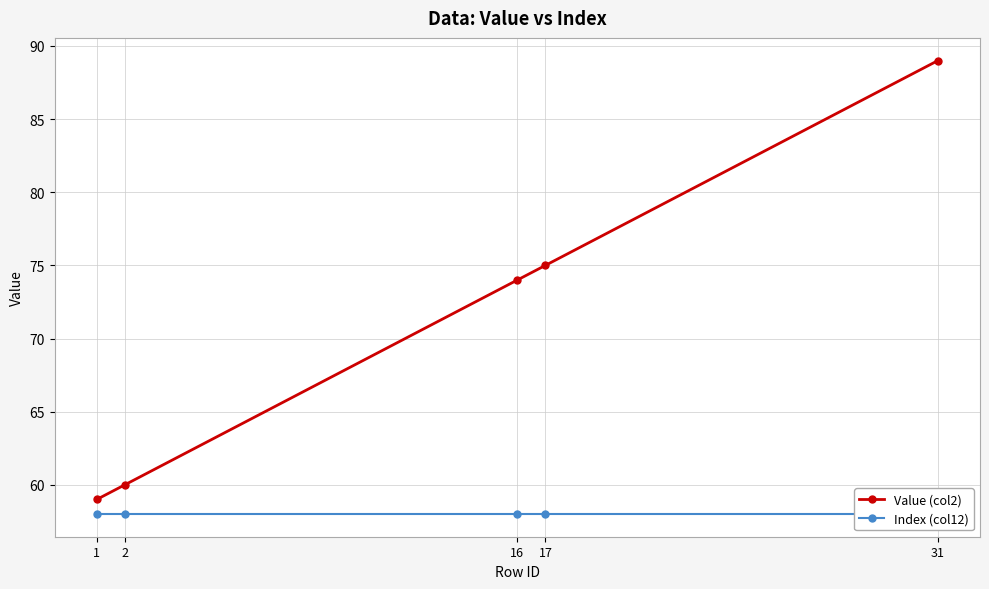

True or false: Index (col12) and Value (col2) intersect in this chart.

False